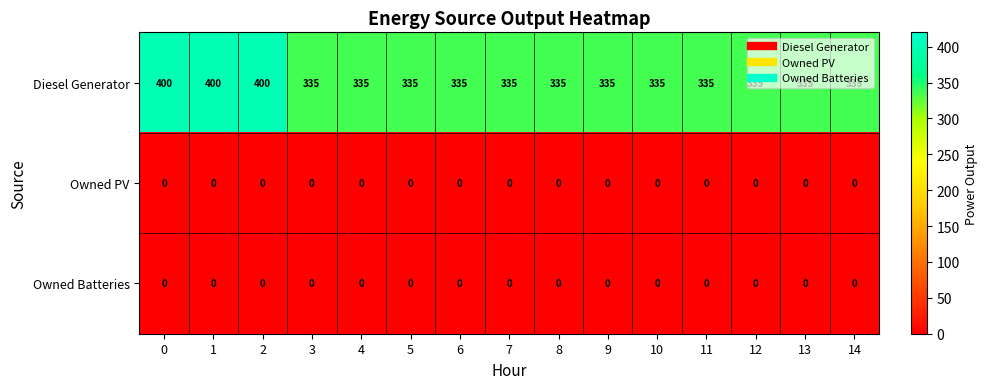

The value of Owned Batteries at 9 is 0. True or false?

True